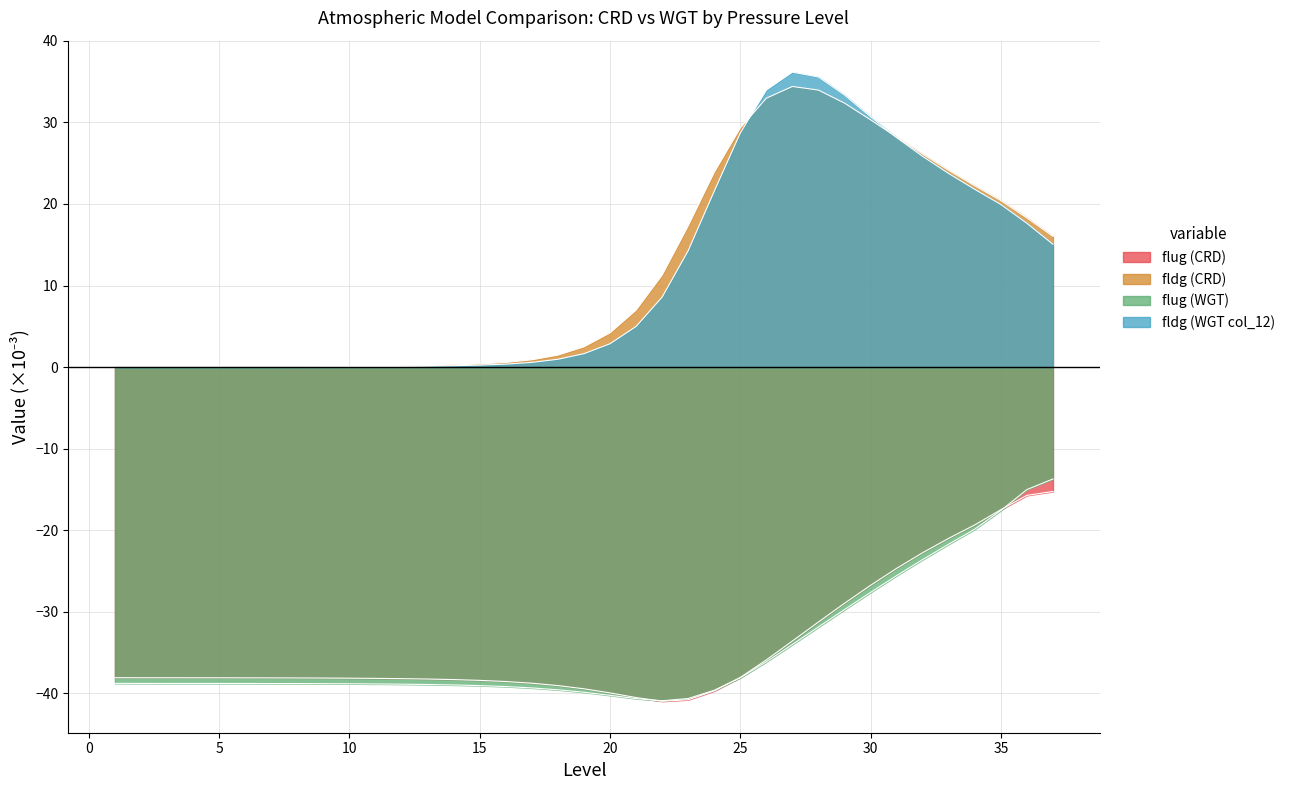

Read the flug (WGT) value at 34.

-19.9